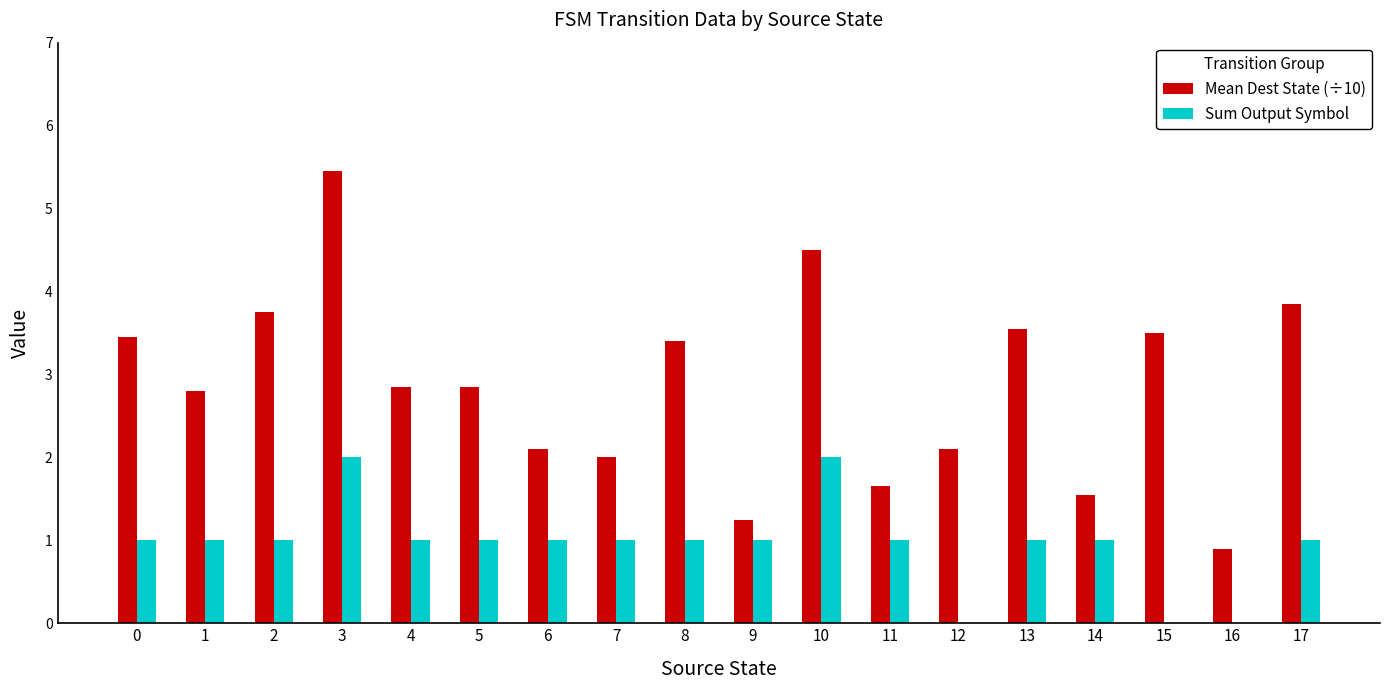

At which category is the sum across all series the highest?

3